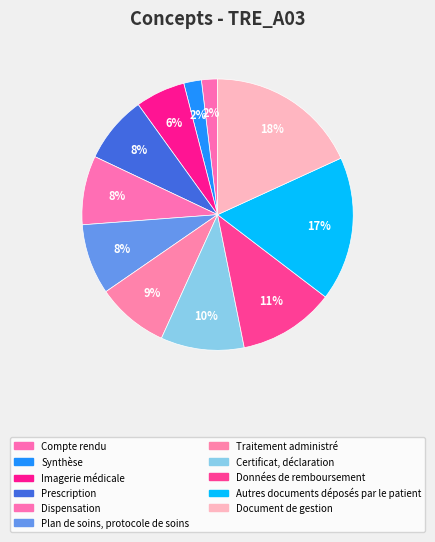

Which category has the smallest portion of the pie?

Compte rendu